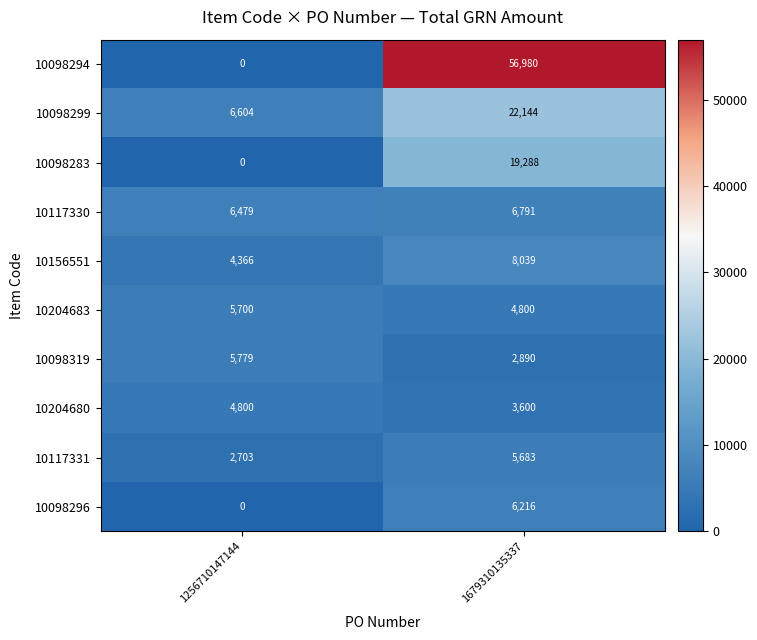

The value of 10156551 at 1256710147144 is 6923. True or false?

False